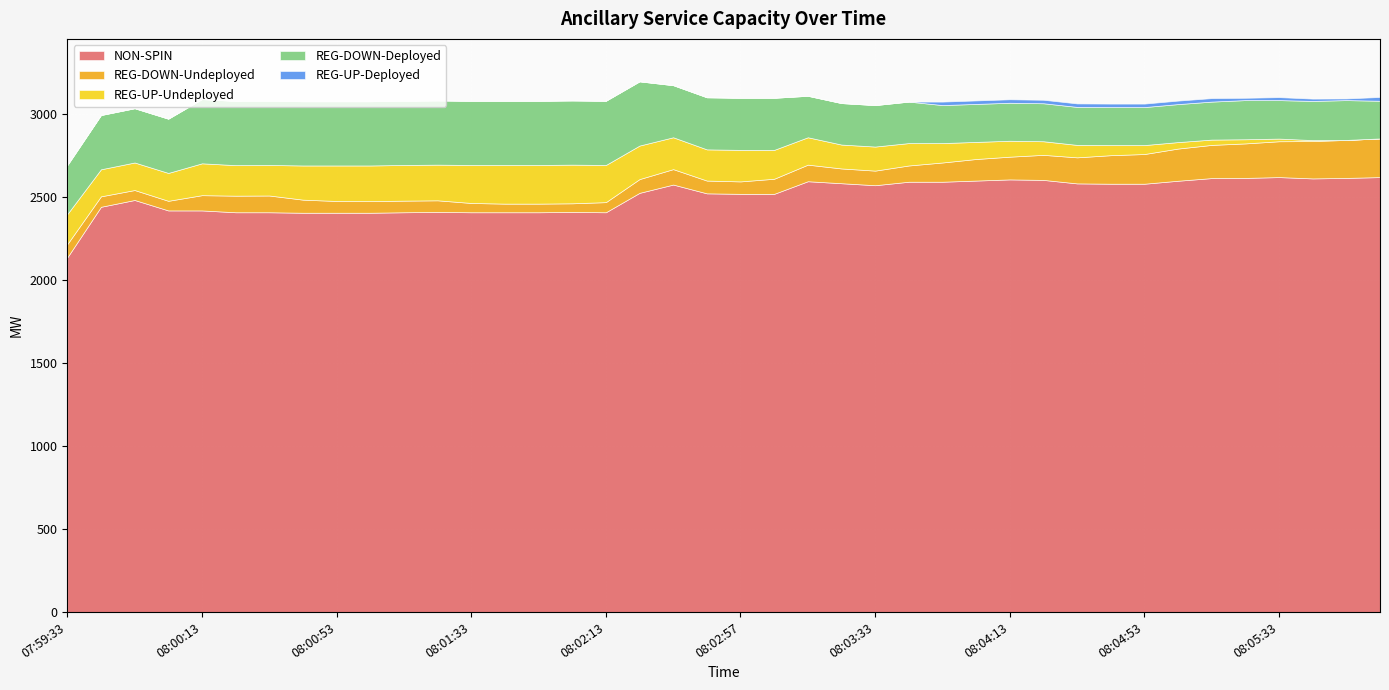

What is the sum of the REG-DOWN-Deployed values at 08:02:13 and 08:01:53?

774